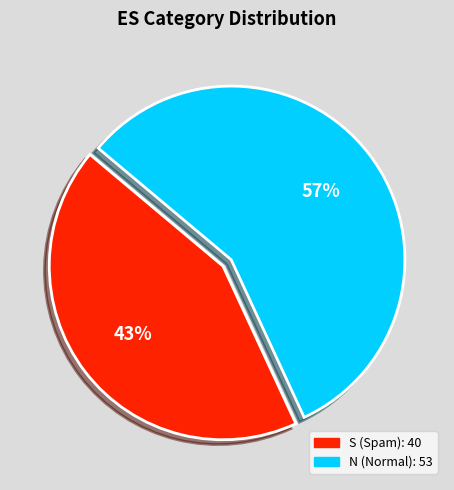

To the nearest percent, what is the difference between the largest and smallest slice percentages?

14%